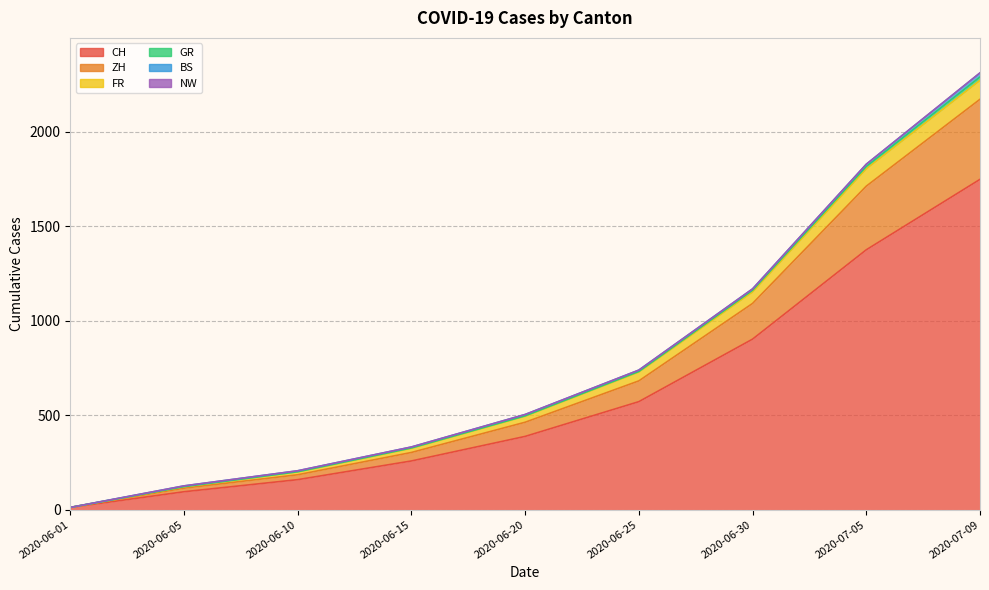

What is the difference between the CH values at 2020-06-05 and 2020-06-30?

808